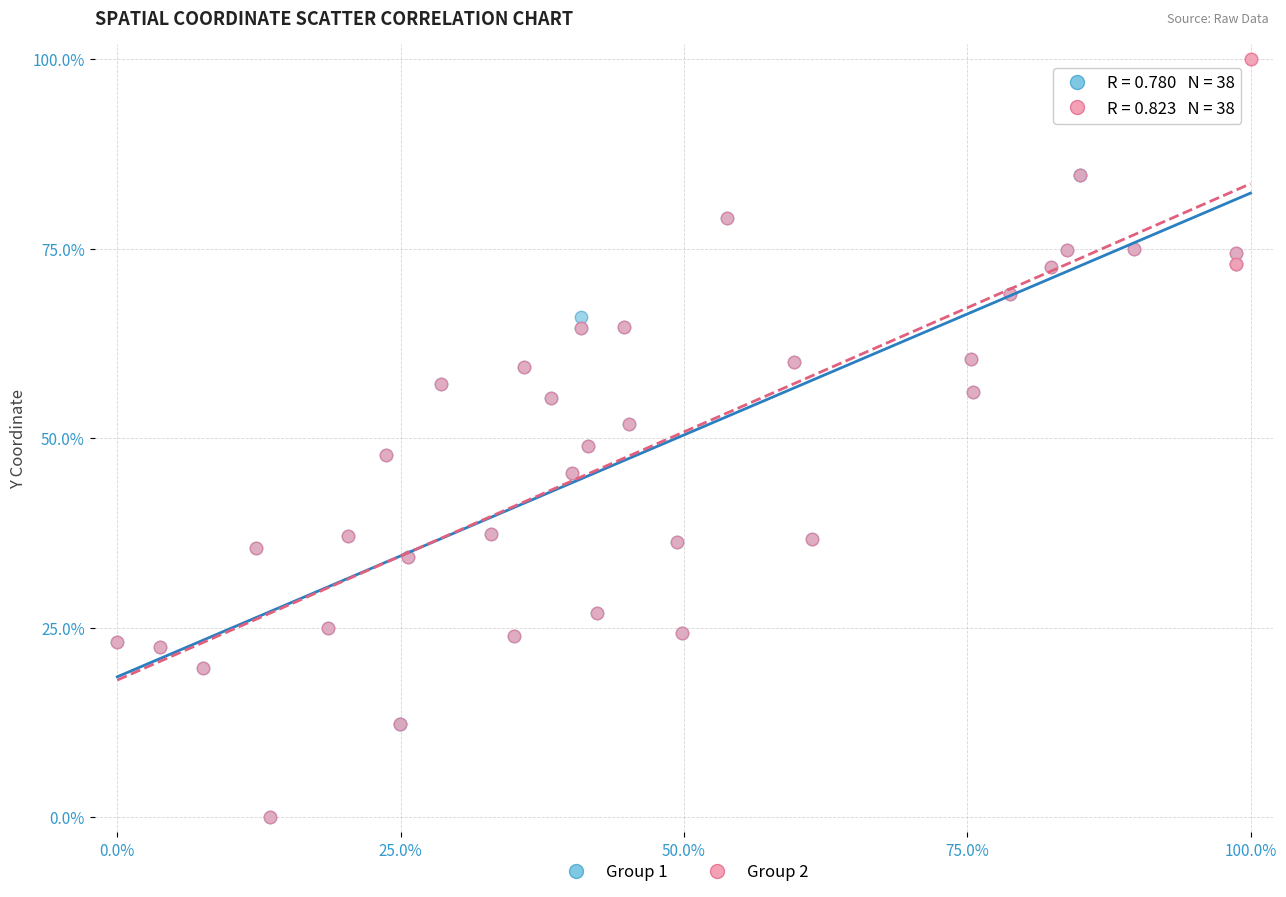

Which series contains the highest Y value?

Group 2